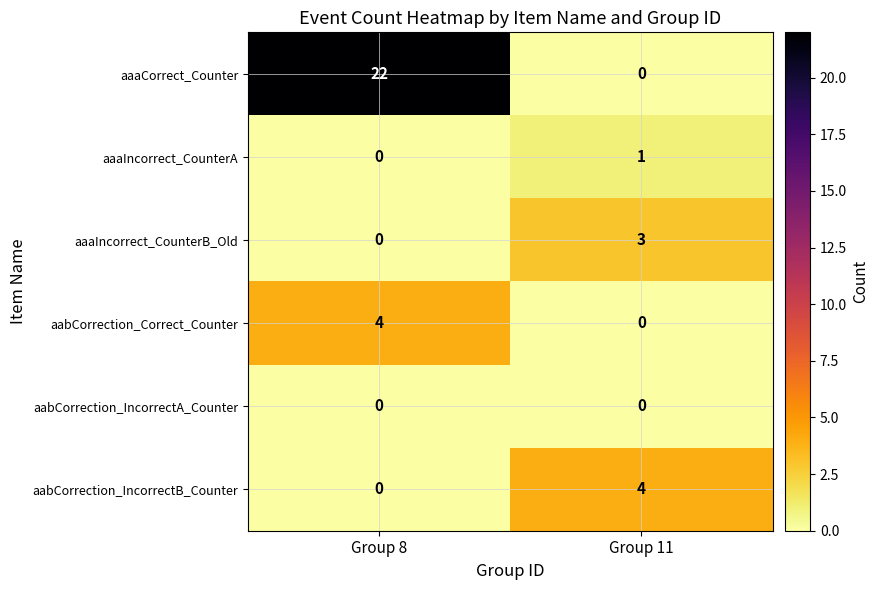

What is the difference between the maximum and minimum values in the aabCorrection_IncorrectB_Counter series?

4